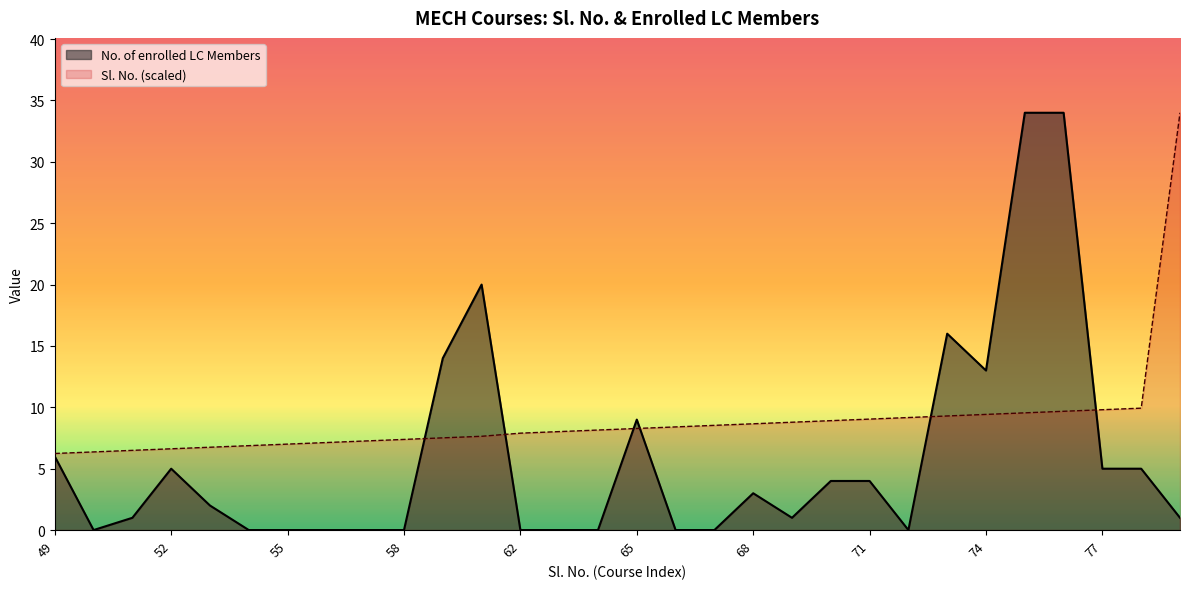

True or false: Sl. No. has a value of 6.7 at 53.

True